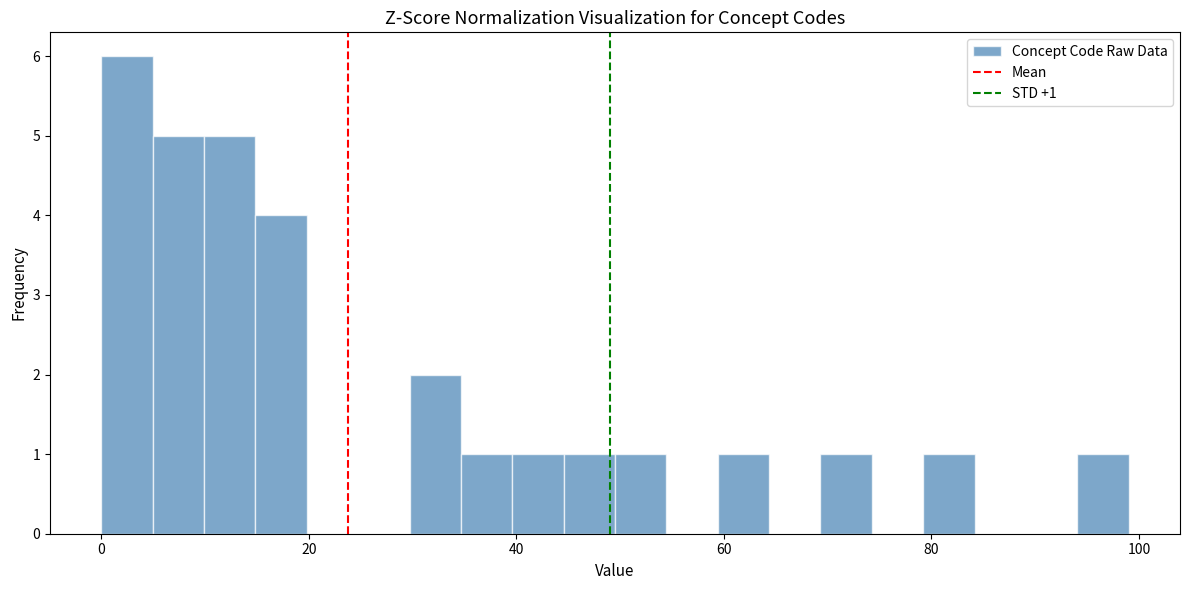

Around what value on the x-axis is the tallest bar? Give the approximate position of its centre, as read against the axis.

2